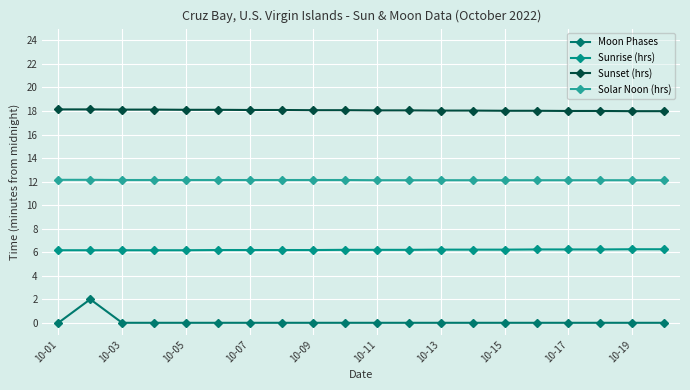

At how many categories does at least one series exceed 8?

20